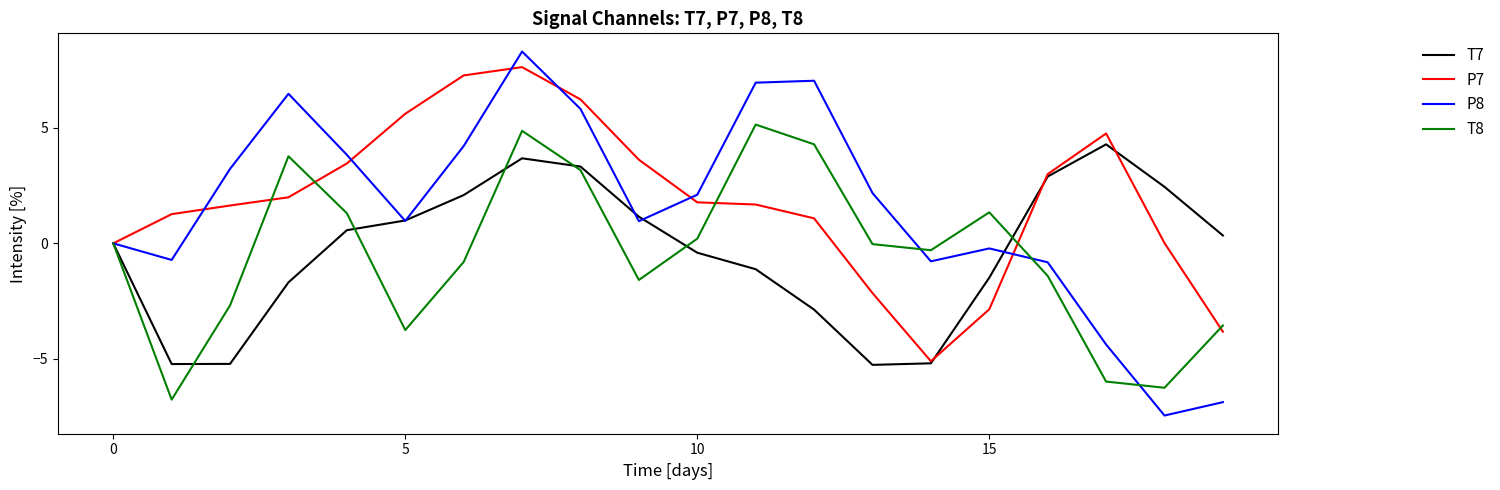

What is the lowest value of the P7 series?

-5.1